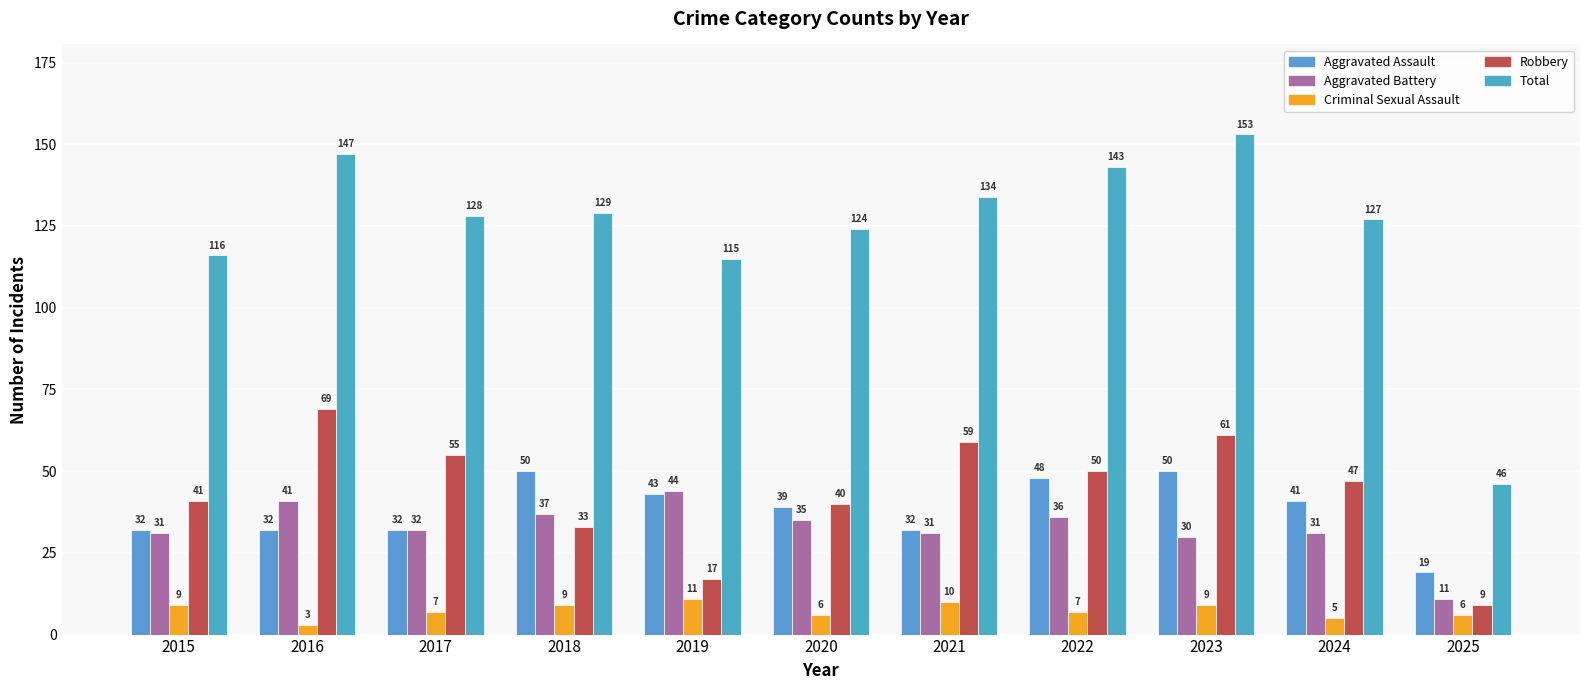

At which category is the sum across all series the highest?

2023